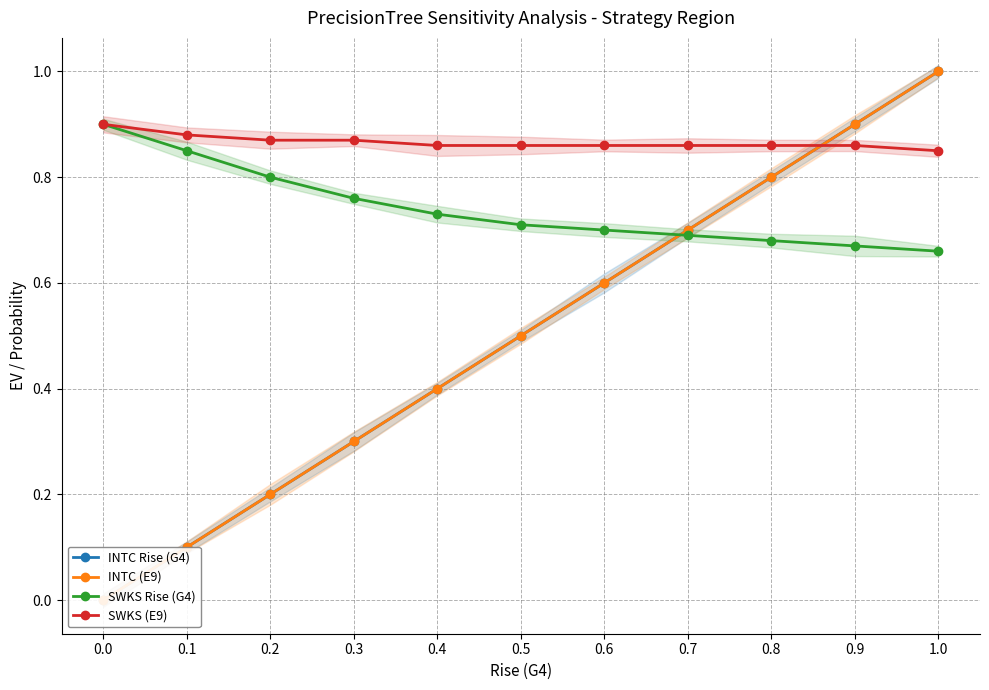

Which series has the largest range (max minus min)?

INTC Rise (G4)